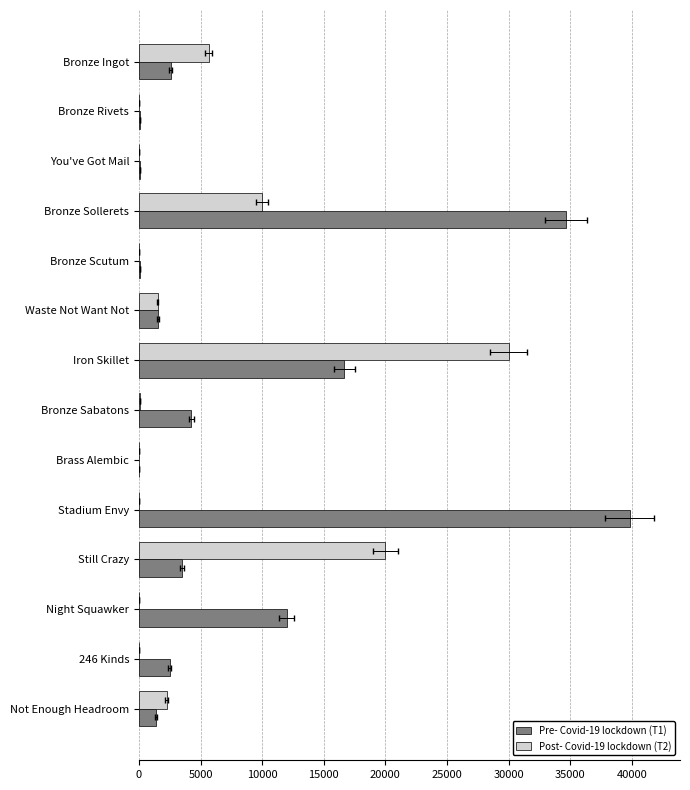

List the series in order of their overall mean, highest first.

Pre- Covid-19 lockdown (T1), Post- Covid-19 lockdown (T2)